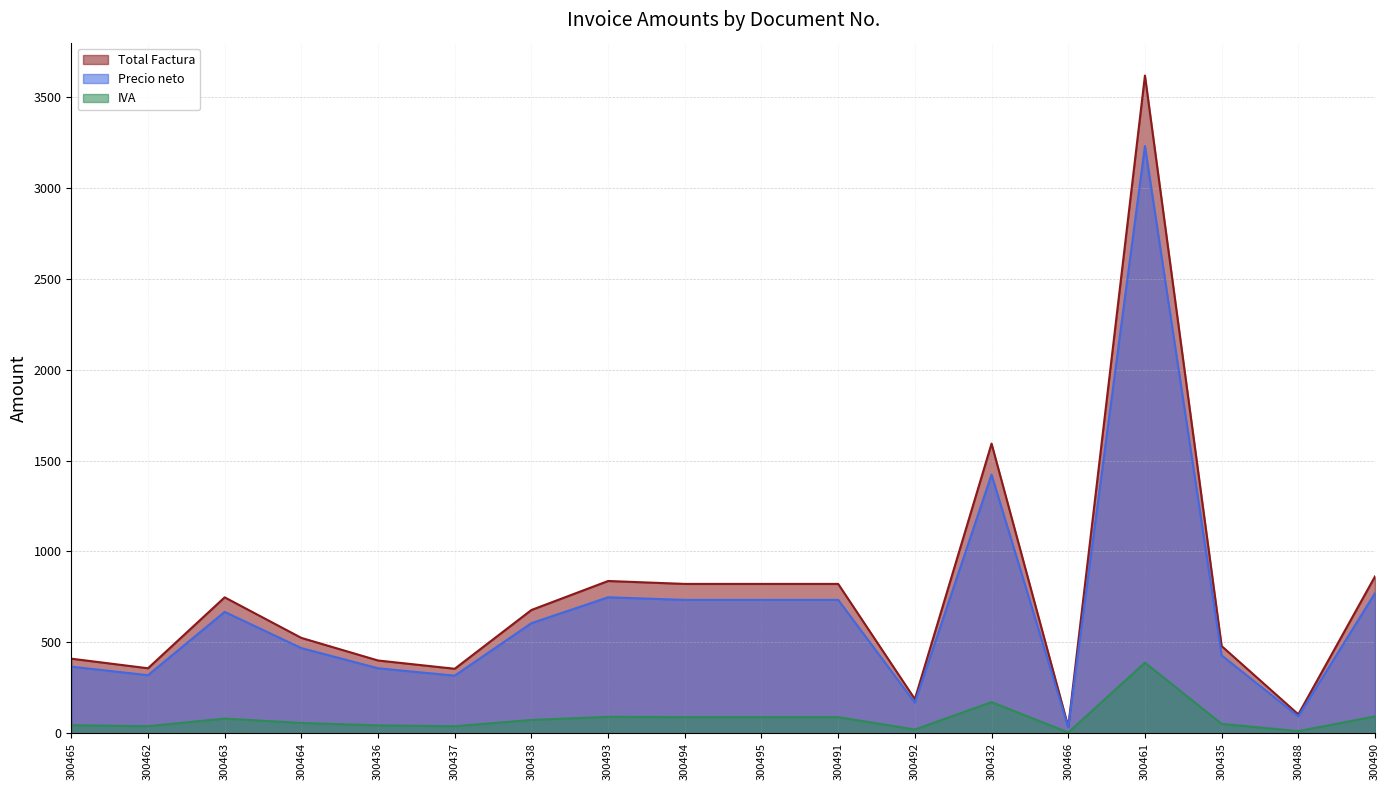

What is the label of the 2nd point from the left?

300462